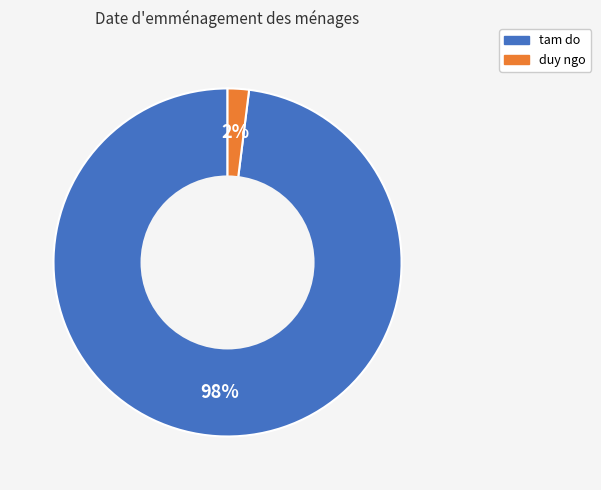

Between duy ngo and tam do, which is larger?

tam do